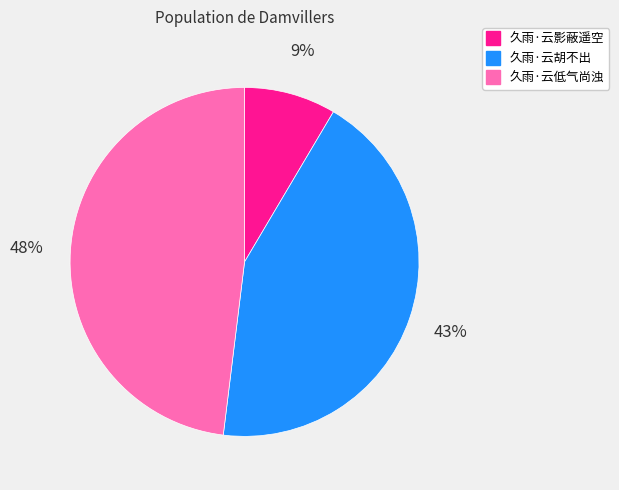

What is the ratio of the value at 久雨·云影蔽遥空 to the value at 久雨·云低气尚浊?

0.2